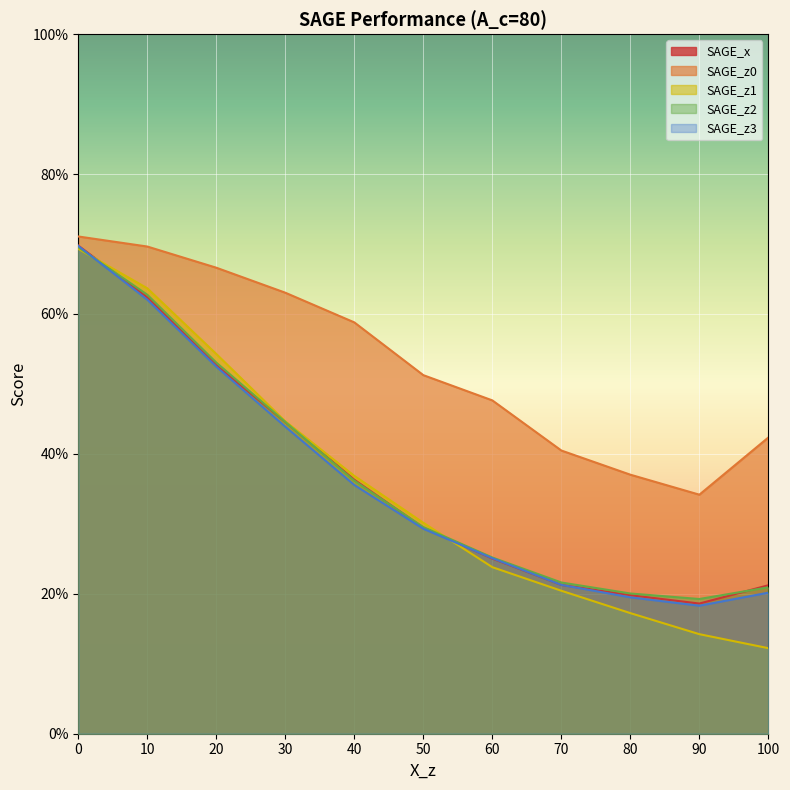

Does the chart display data point markers on the line(s)?

No